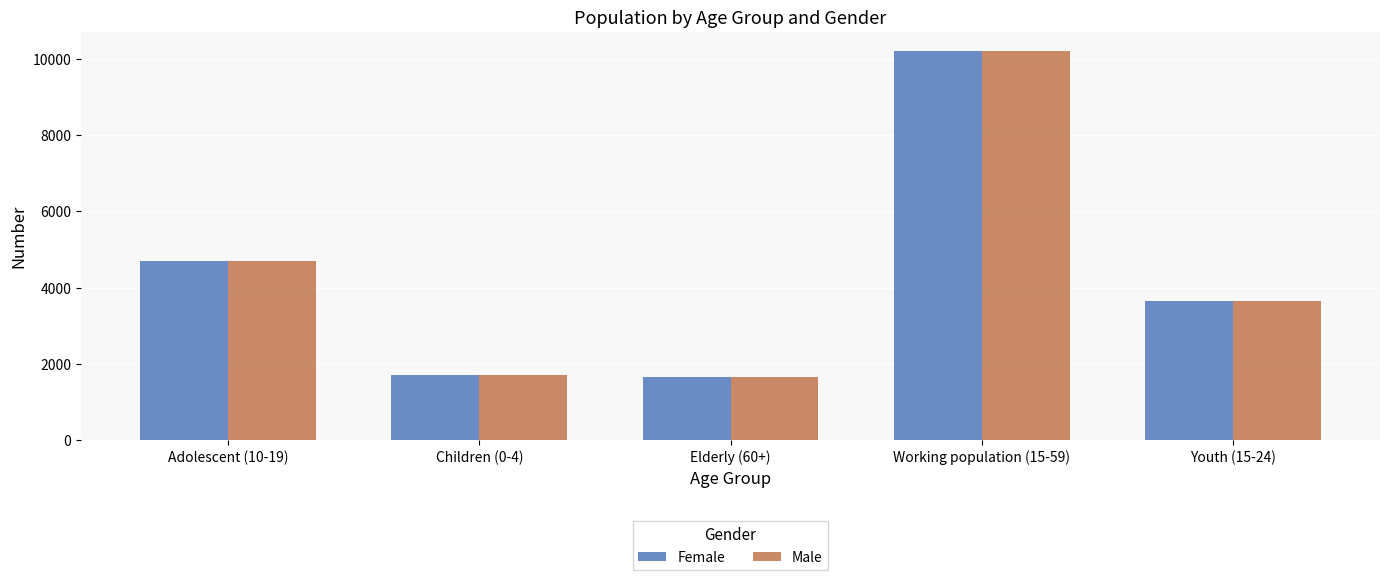

At which label does Male reach its peak?

Working population (15-59)